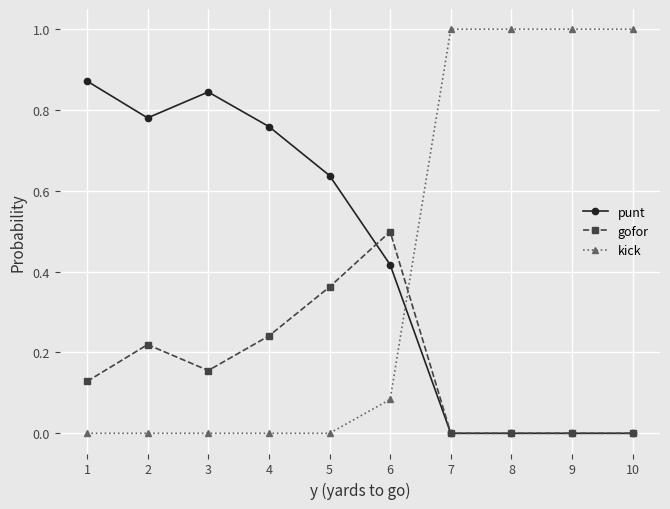

After their last crossing, which series has the higher values: gofor or kick?

kick